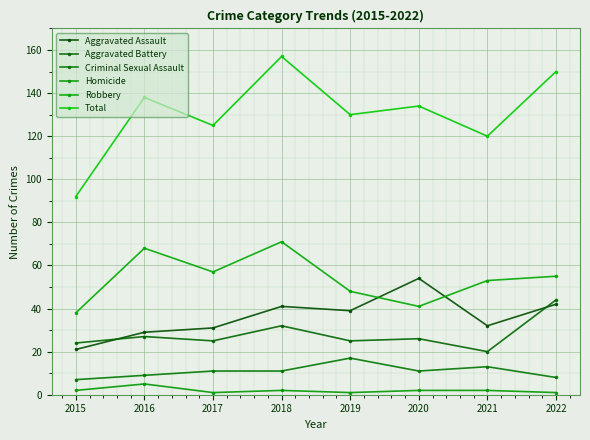

Read the Aggravated Assault value at 2022.

42